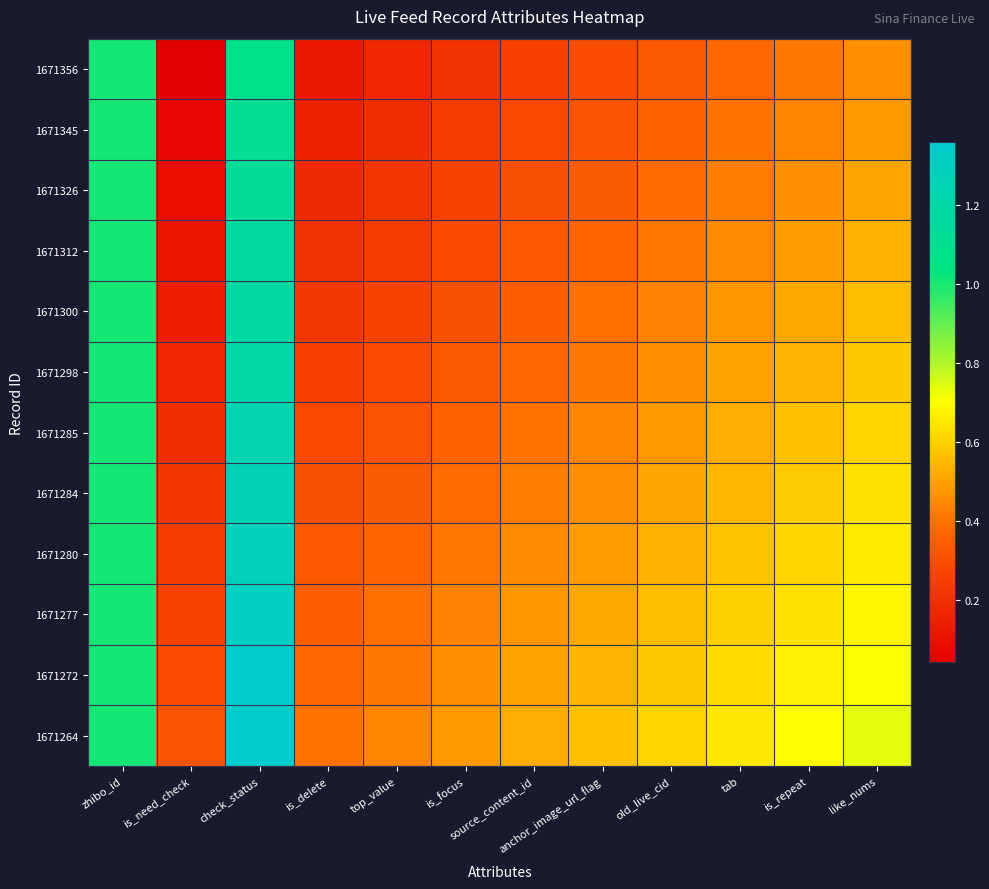

Reading left to right, extract all data points from this chart.

1671356: zhibo_id=1.0	is_need_check=0.0	check_status=1.1	is_delete=0.1	top_value=0.2	is_focus=0.2	source_content_id=0.2	anchor_image_url_flag=0.3	old_live_cid=0.3	tab=0.4	is_repeat=0.4	like_nums=0.5
1671345: zhibo_id=1.0	is_need_check=0.1	check_status=1.1	is_delete=0.1	top_value=0.2	is_focus=0.2	source_content_id=0.3	anchor_image_url_flag=0.3	old_live_cid=0.4	tab=0.4	is_repeat=0.4	like_nums=0.5
1671326: zhibo_id=1.0	is_need_check=0.1	check_status=1.1	is_delete=0.2	top_value=0.2	is_focus=0.3	source_content_id=0.3	anchor_image_url_flag=0.3	old_live_cid=0.4	tab=0.4	is_repeat=0.5	like_nums=0.5
1671312: zhibo_id=1.0	is_need_check=0.1	check_status=1.2	is_delete=0.2	top_value=0.2	is_focus=0.3	source_content_id=0.3	anchor_image_url_flag=0.4	old_live_cid=0.4	tab=0.5	is_repeat=0.5	like_nums=0.5
1671300: zhibo_id=1.0	is_need_check=0.1	check_status=1.2	is_delete=0.2	top_value=0.3	is_focus=0.3	source_content_id=0.3	anchor_image_url_flag=0.4	old_live_cid=0.4	tab=0.5	is_repeat=0.5	like_nums=0.6
1671298: zhibo_id=1.0	is_need_check=0.2	check_status=1.2	is_delete=0.2	top_value=0.3	is_focus=0.3	source_content_id=0.4	anchor_image_url_flag=0.4	old_live_cid=0.5	tab=0.5	is_repeat=0.5	like_nums=0.6
1671285: zhibo_id=1.0	is_need_check=0.2	check_status=1.2	is_delete=0.3	top_value=0.3	is_focus=0.4	source_content_id=0.4	anchor_image_url_flag=0.4	old_live_cid=0.5	tab=0.5	is_repeat=0.6	like_nums=0.6
1671284: zhibo_id=1.0	is_need_check=0.2	check_status=1.3	is_delete=0.3	top_value=0.3	is_focus=0.4	source_content_id=0.4	anchor_image_url_flag=0.5	old_live_cid=0.5	tab=0.6	is_repeat=0.6	like_nums=0.6
1671280: zhibo_id=1.0	is_need_check=0.2	check_status=1.3	is_delete=0.3	top_value=0.4	is_focus=0.4	source_content_id=0.4	anchor_image_url_flag=0.5	old_live_cid=0.5	tab=0.6	is_repeat=0.6	like_nums=0.7
1671277: zhibo_id=1.0	is_need_check=0.3	check_status=1.3	is_delete=0.3	top_value=0.4	is_focus=0.4	source_content_id=0.5	anchor_image_url_flag=0.5	old_live_cid=0.6	tab=0.6	is_repeat=0.6	like_nums=0.7
1671272: zhibo_id=1.0	is_need_check=0.3	check_status=1.3	is_delete=0.4	top_value=0.4	is_focus=0.5	source_content_id=0.5	anchor_image_url_flag=0.5	old_live_cid=0.6	tab=0.6	is_repeat=0.7	like_nums=0.7
1671264: zhibo_id=1.0	is_need_check=0.3	check_status=1.4	is_delete=0.4	top_value=0.4	is_focus=0.5	source_content_id=0.5	anchor_image_url_flag=0.6	old_live_cid=0.6	tab=0.6	is_repeat=0.7	like_nums=0.7